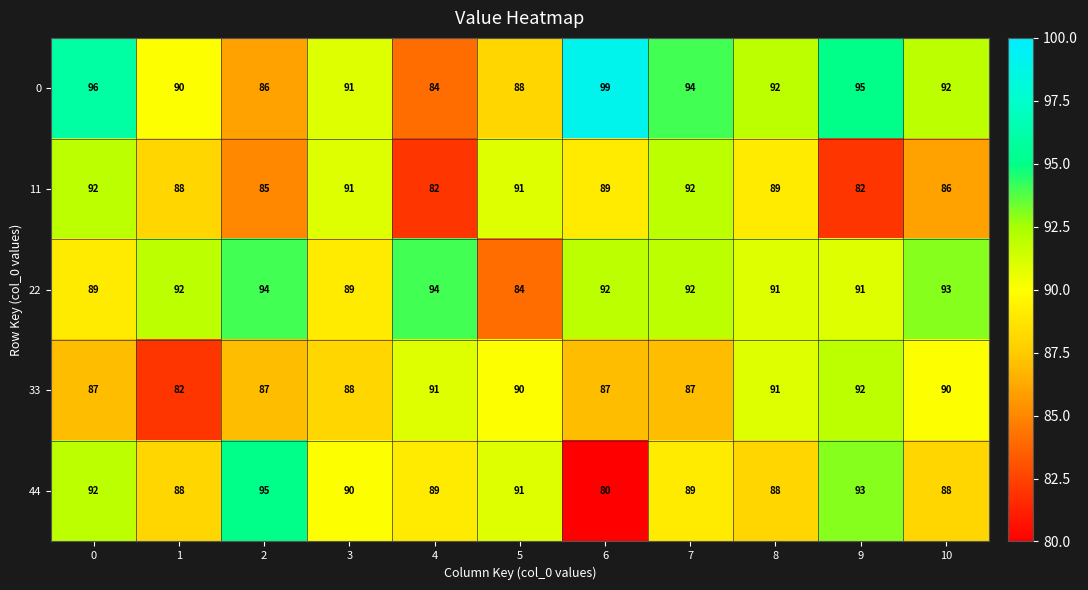

What is the minimum value shown in the chart?

80